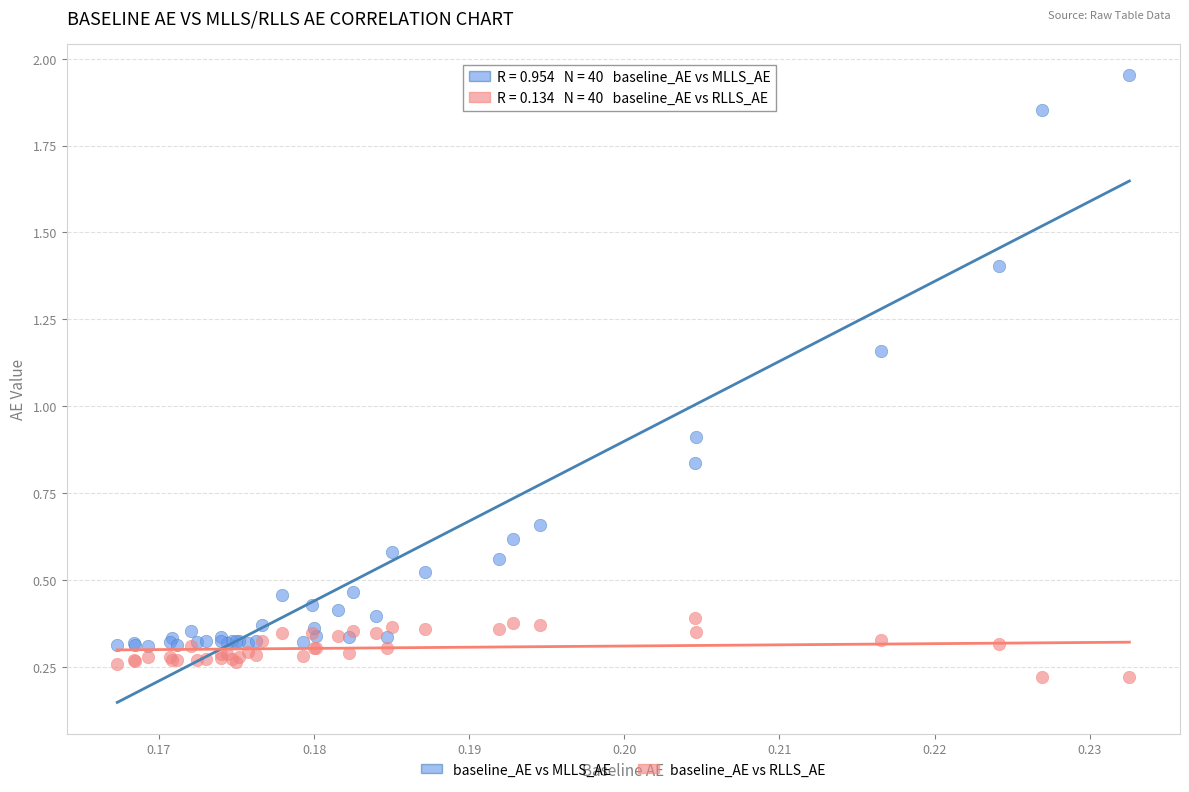

Which series has the widest spread of Y values?

baseline_AE vs MLLS_AE